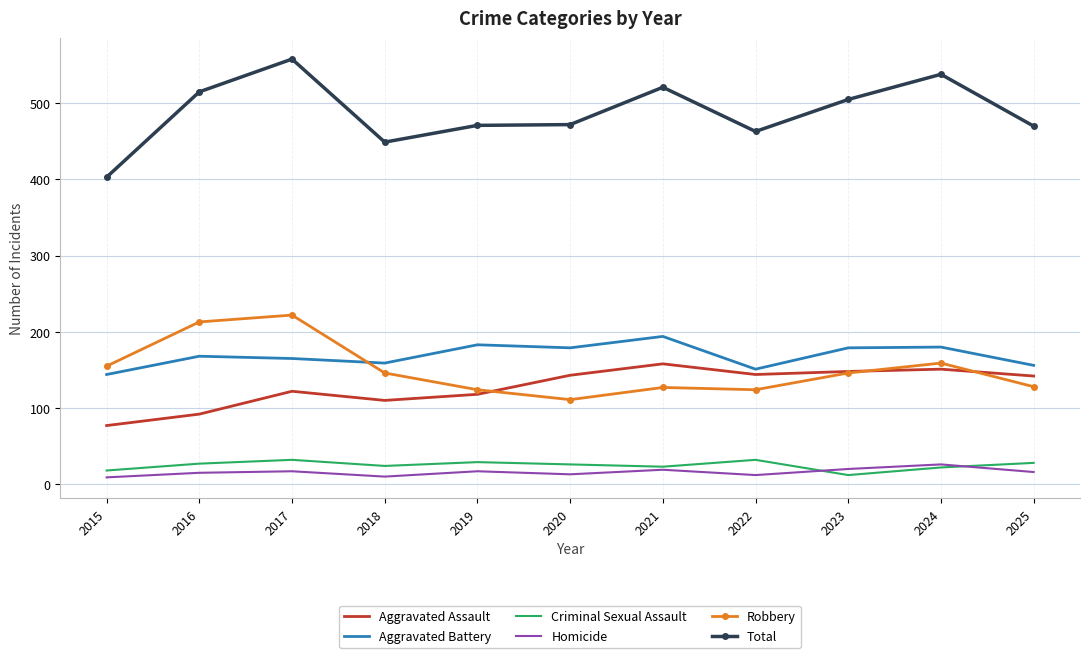

What is the highest value of the Aggravated Assault series?

158